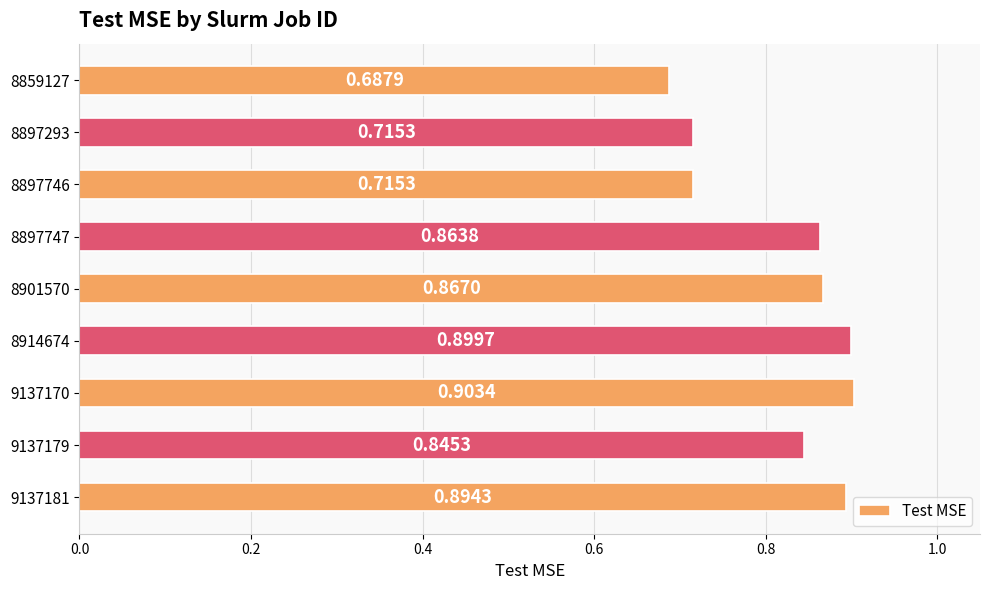

What is the sum of the values at 8859127 and 9137170?

1.6